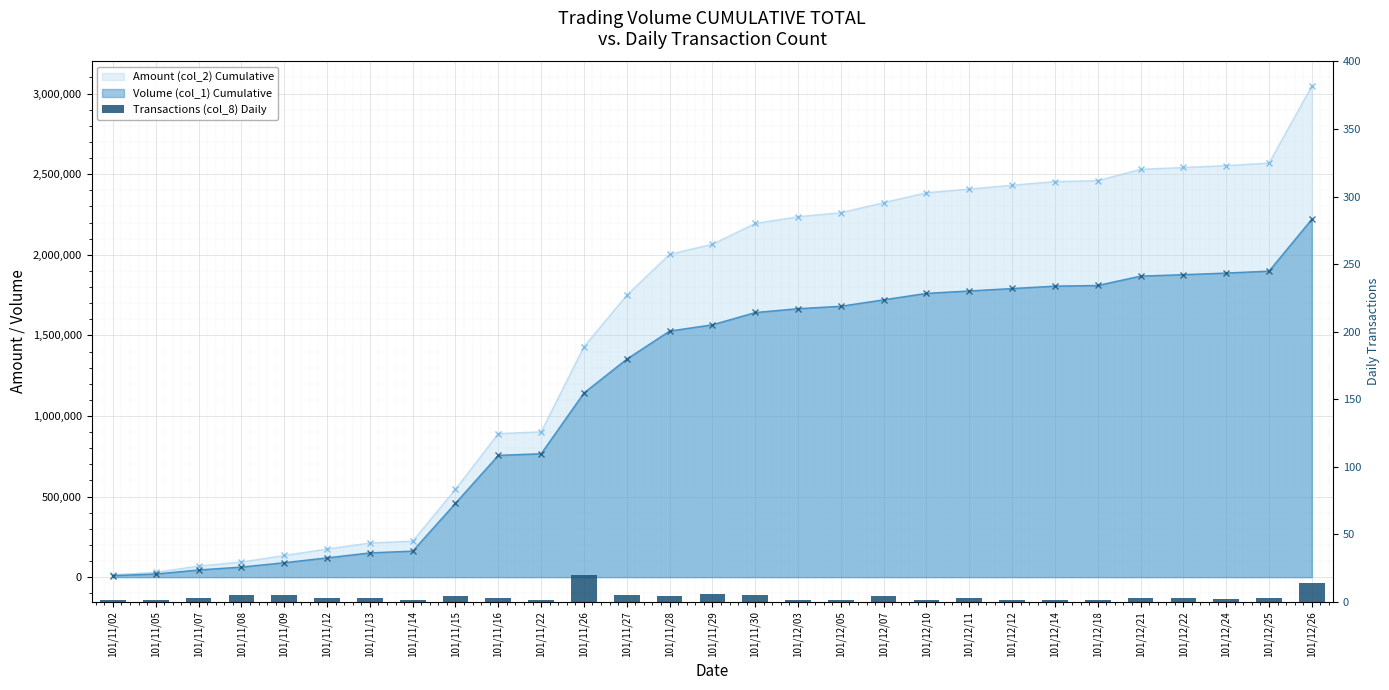

At which category does the chart reach its peak across all series?

101/11/26